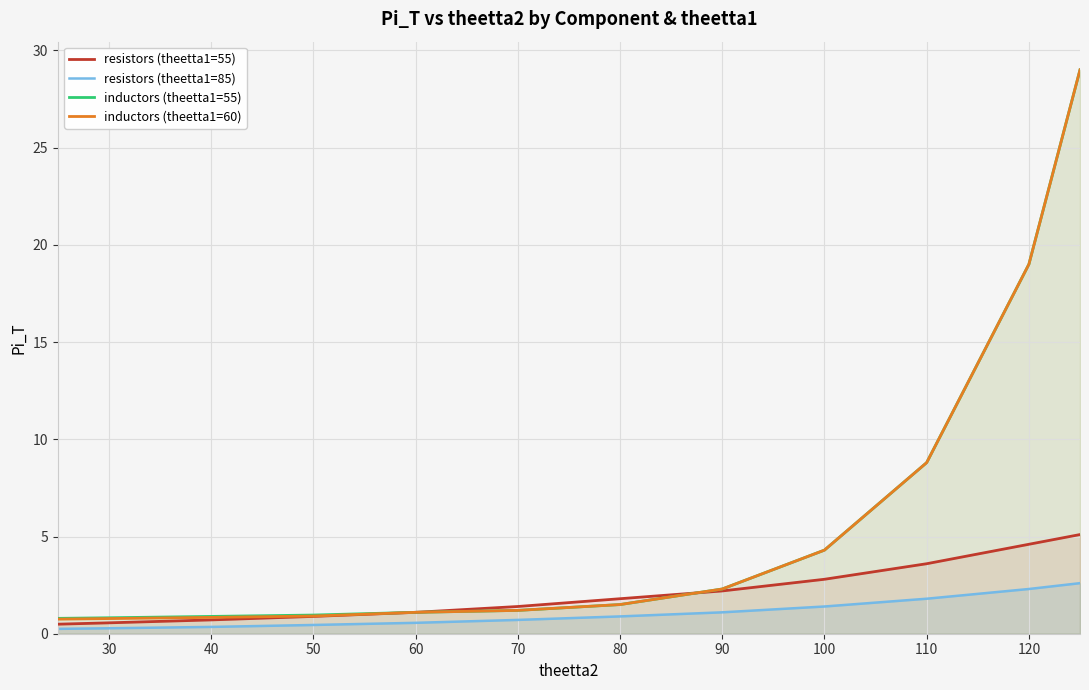

Which has a higher value, 100 or 80?

100